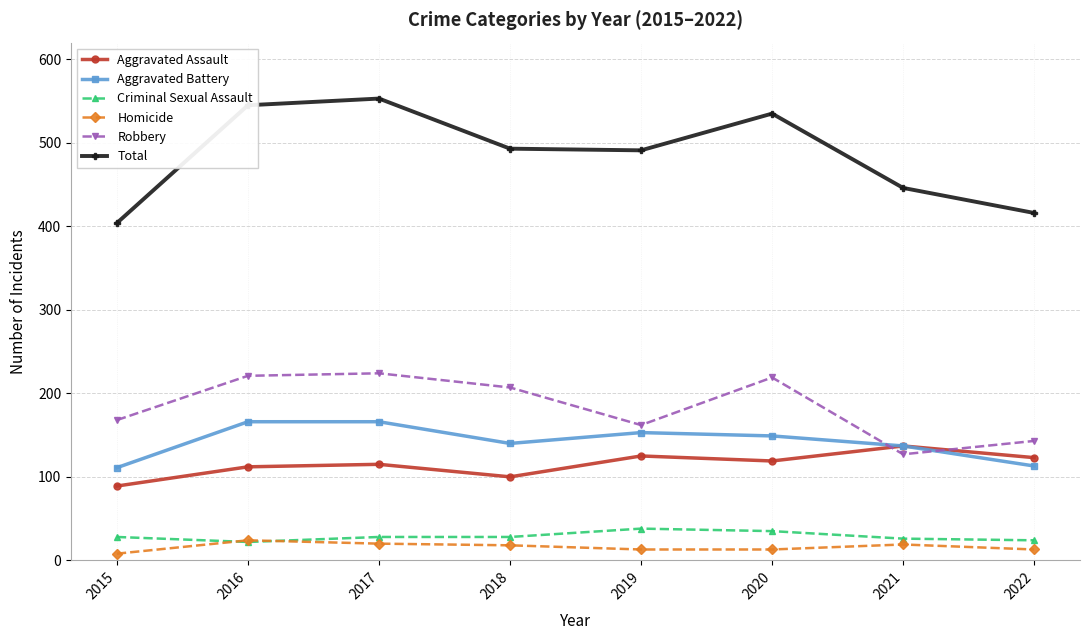

Count the number of data series in this chart.

6